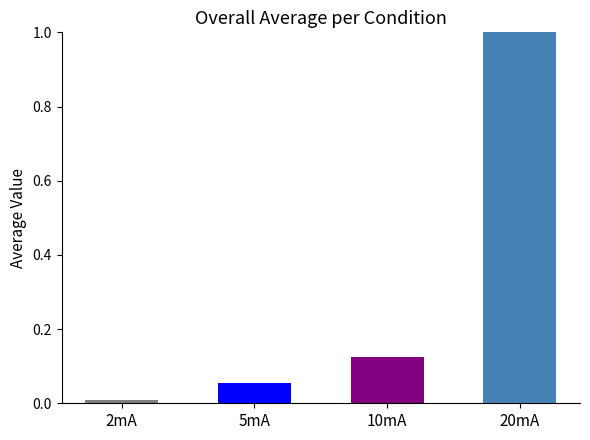

Which has a higher value, 20mA or 5mA?

20mA